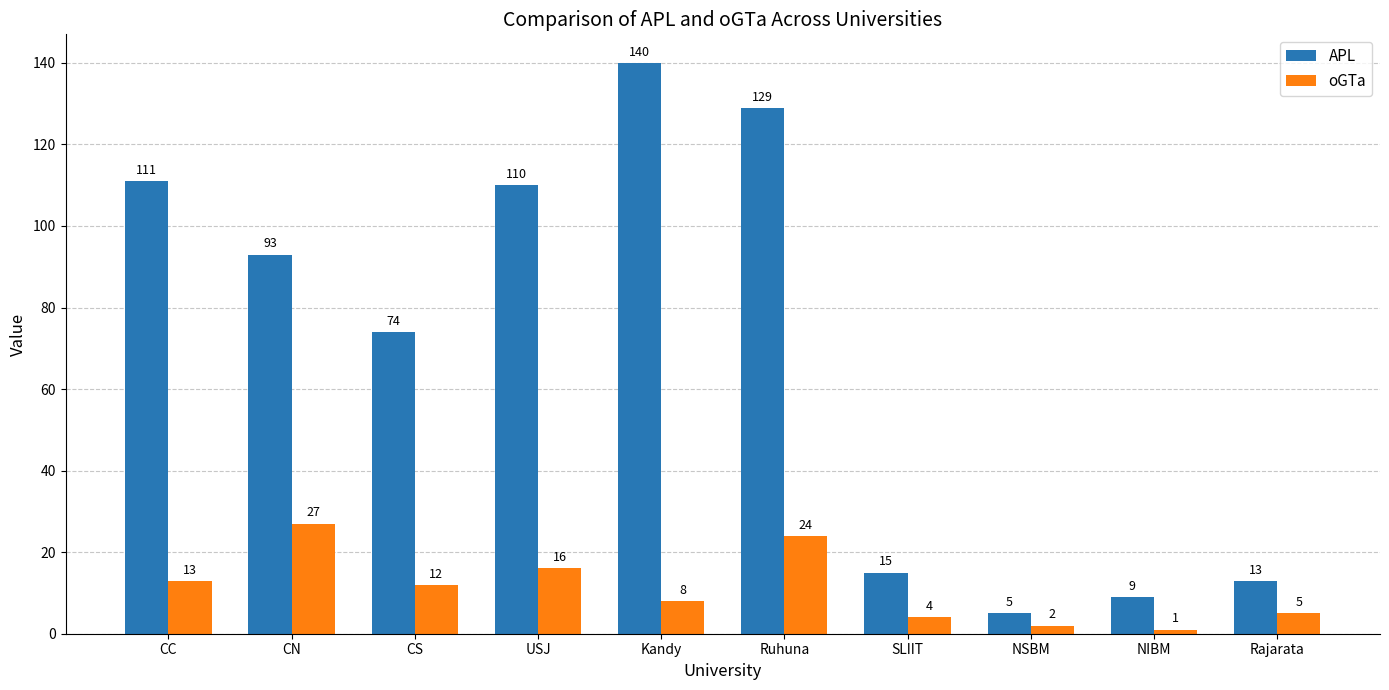

Reading left to right, list all the values displayed in this chart.

APL: 111	93	74	110	140	129	15	5	9	13
oGTa: 13	27	12	16	8	24	4	2	1	5